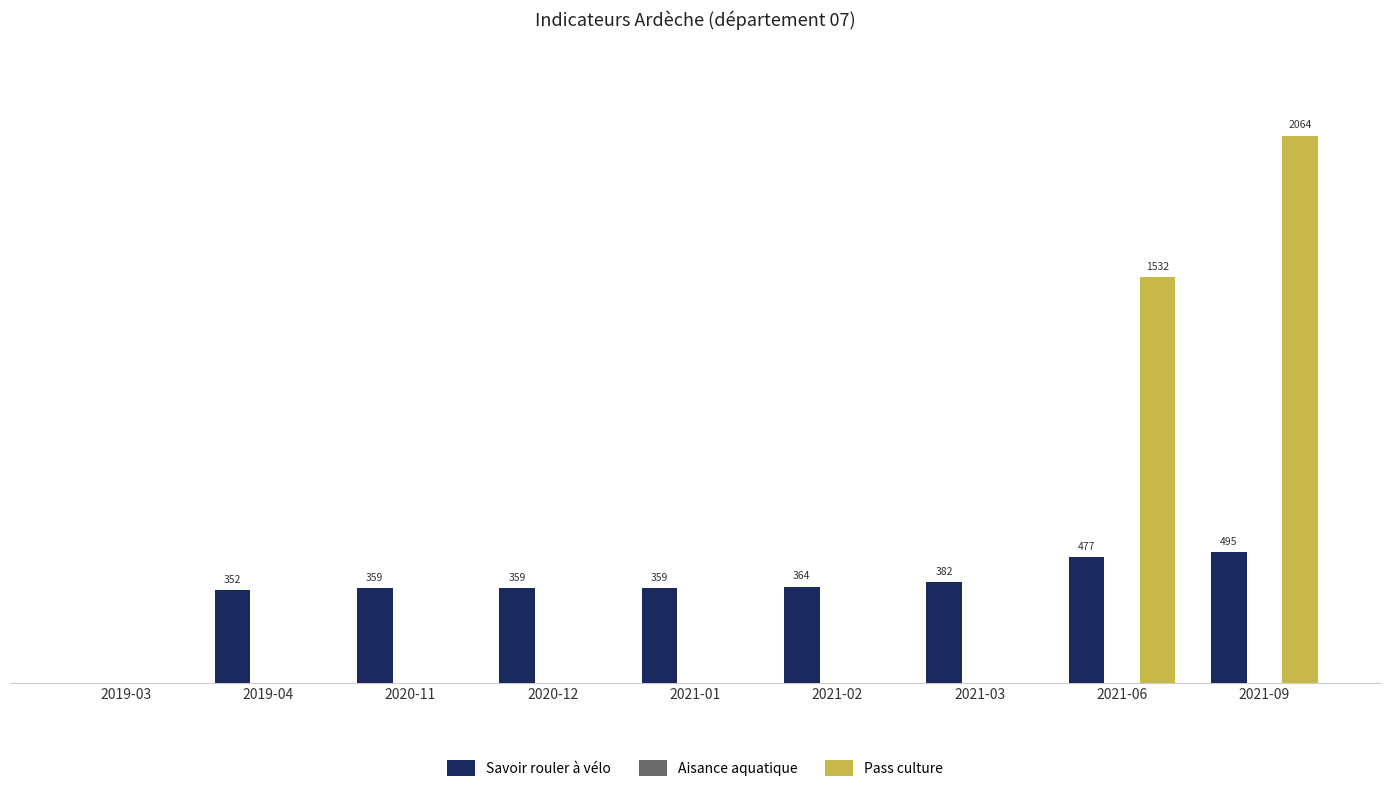

Which series changed the most between 2021-06 and 2021-09?

Pass culture